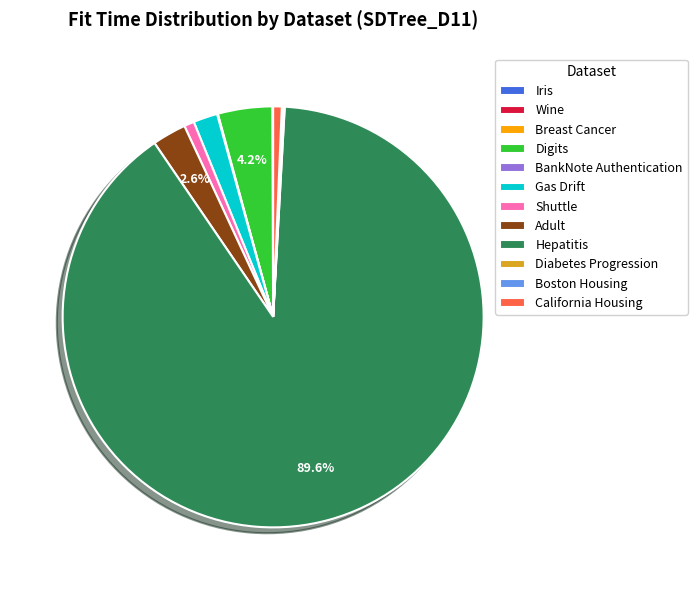

Is it true that Digits is 4% of the pie?

True